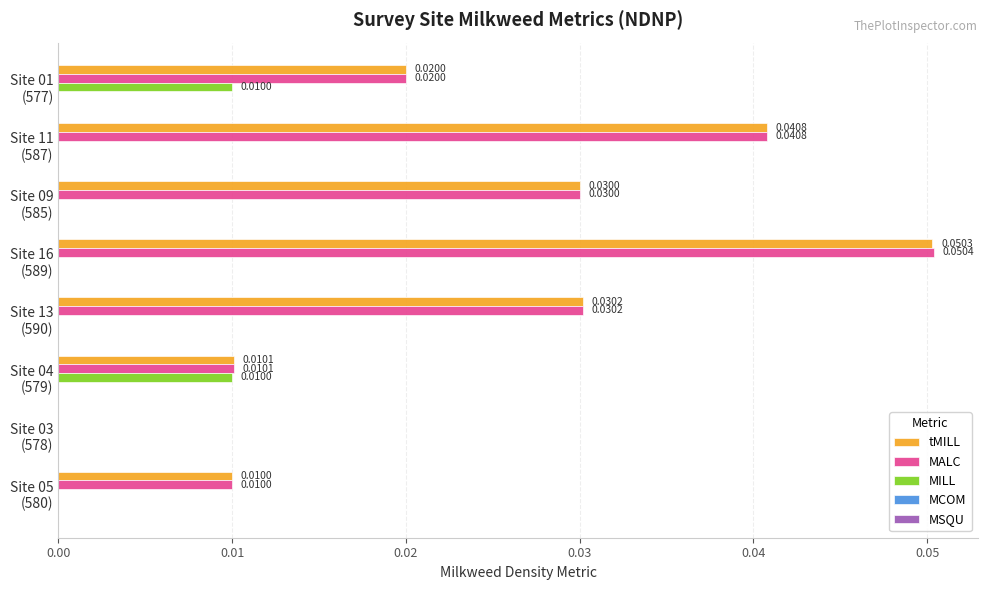

Count the number of data series in this chart.

3